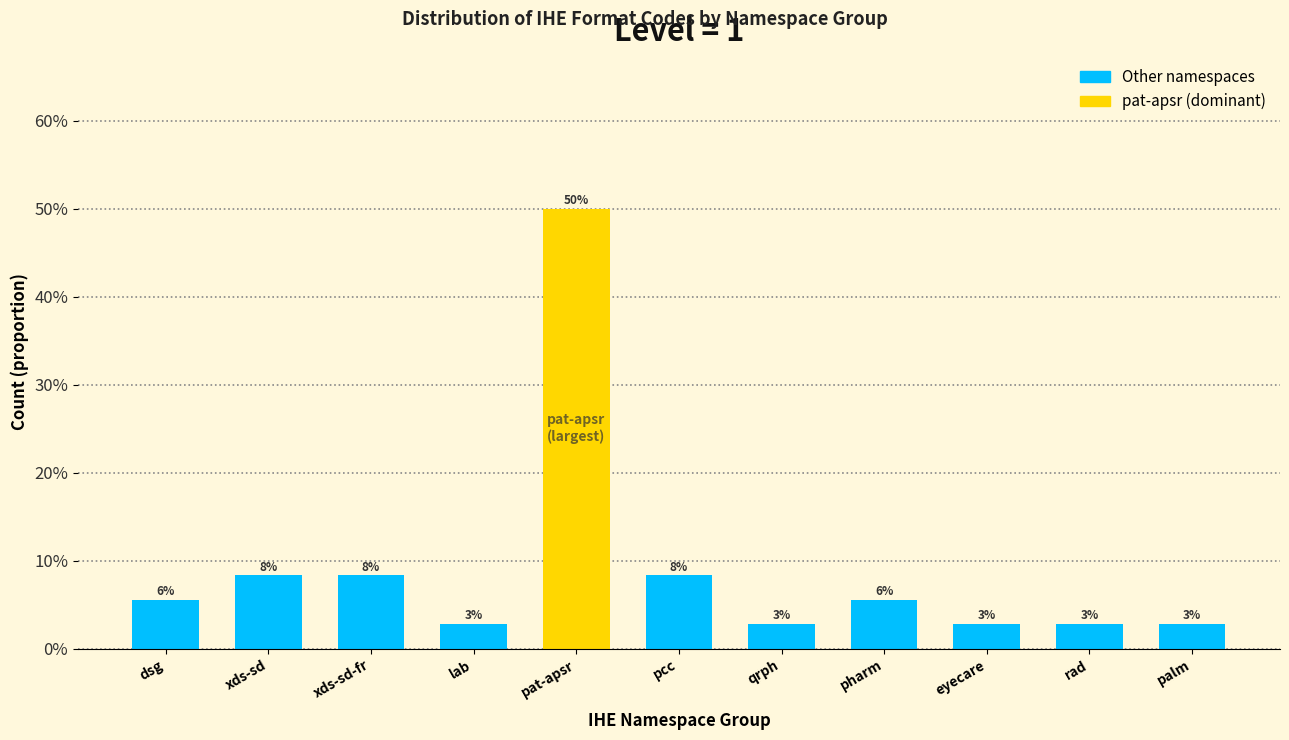

Does the chart contain any negative values?

No